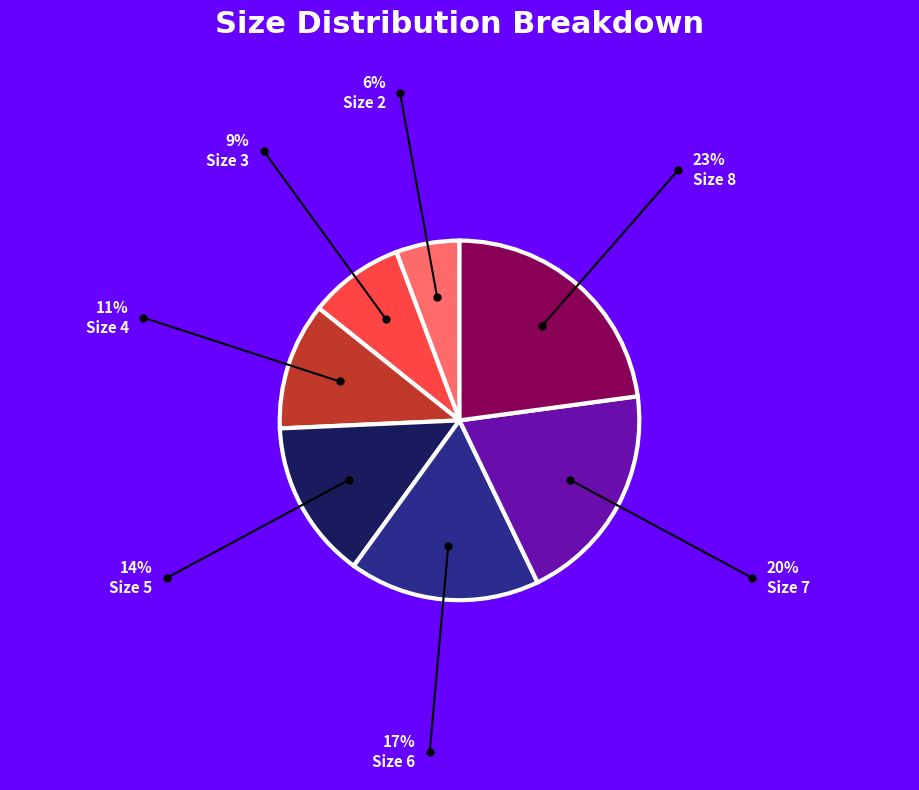

Which has a higher value, Size 2 or Size 6?

Size 6